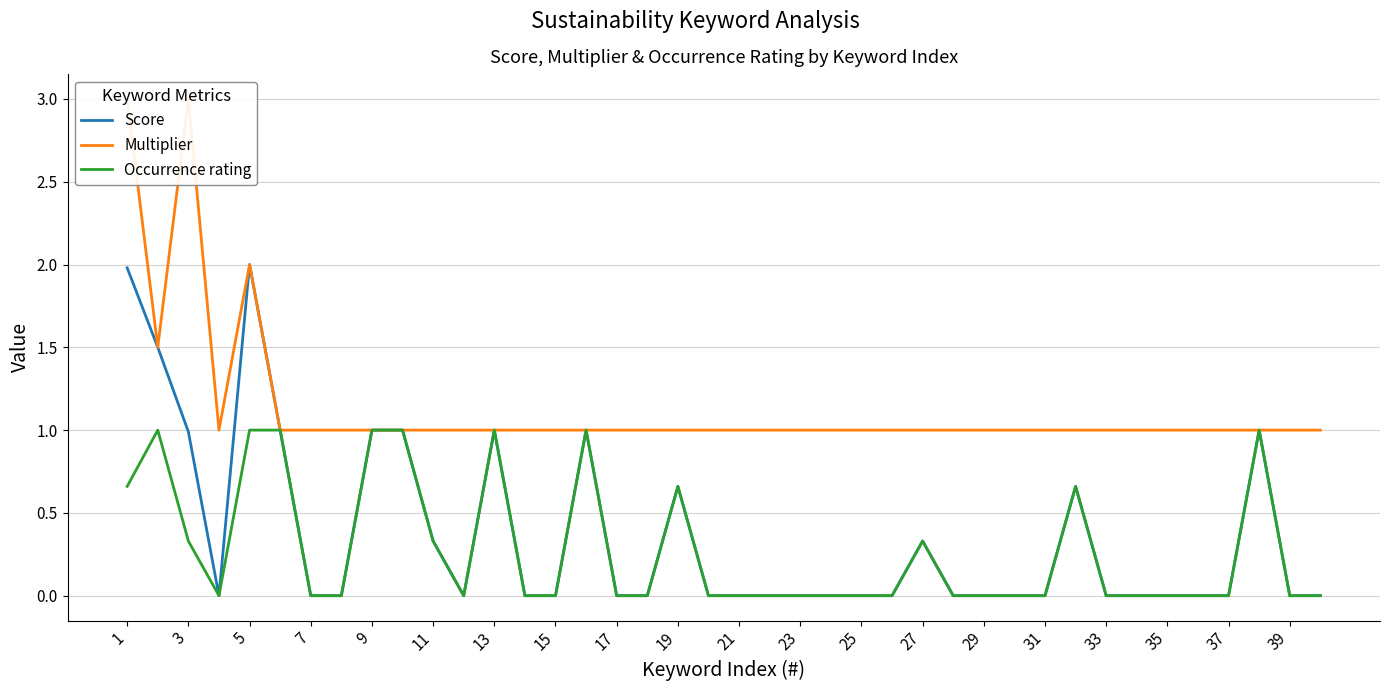

True or false: Occurrence rating has a value of 0.3 at 11.

True